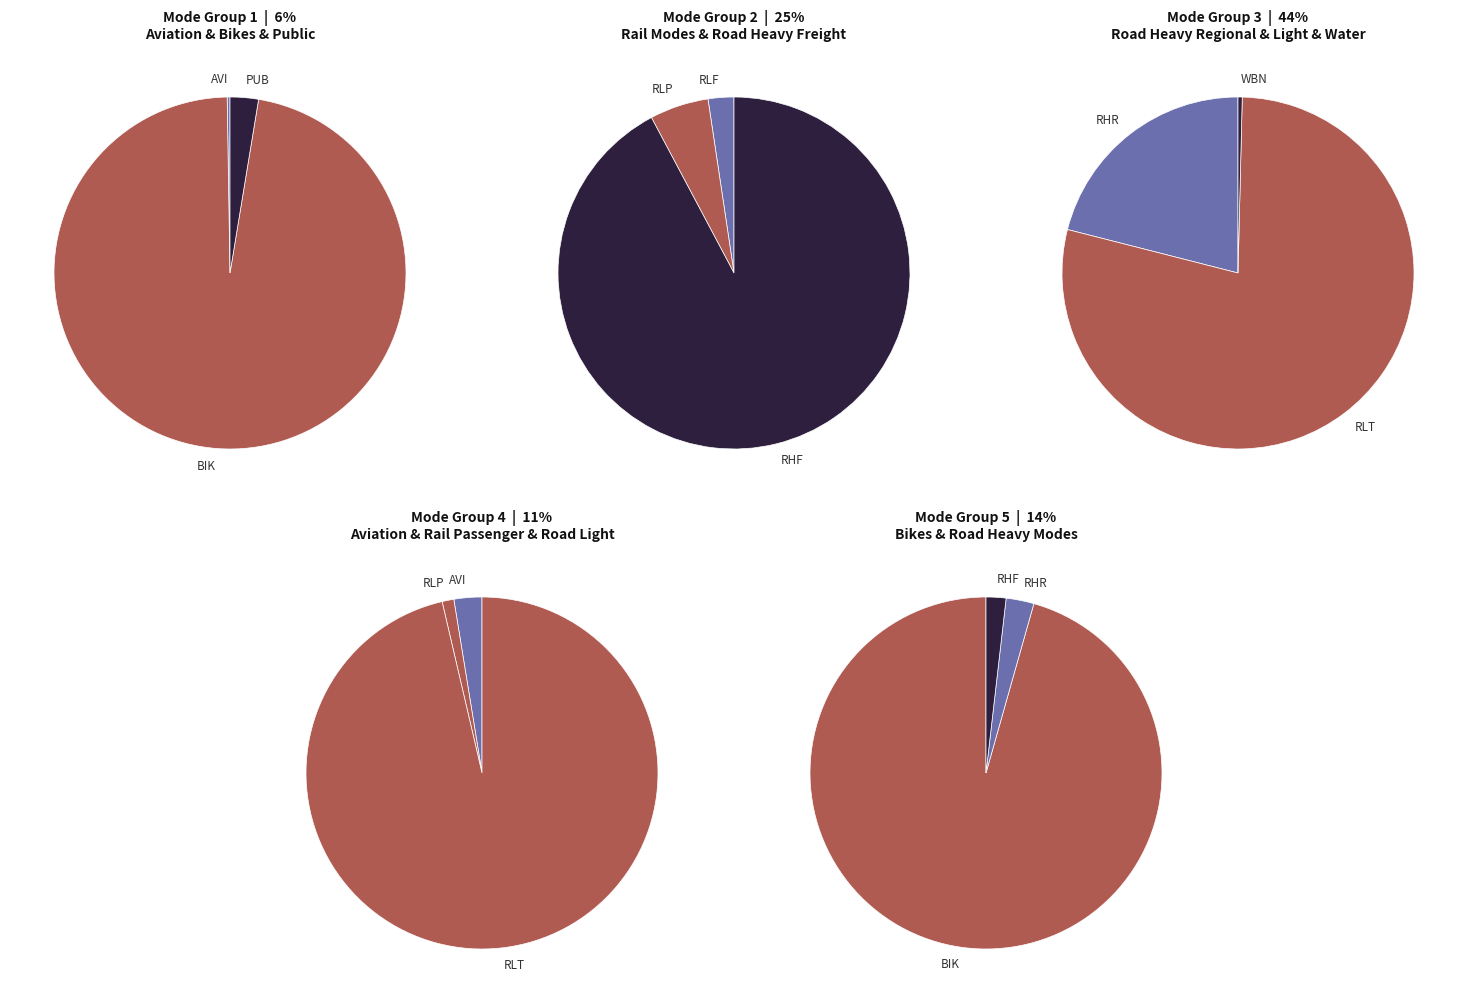

Is road_light the majority of the pie?

No